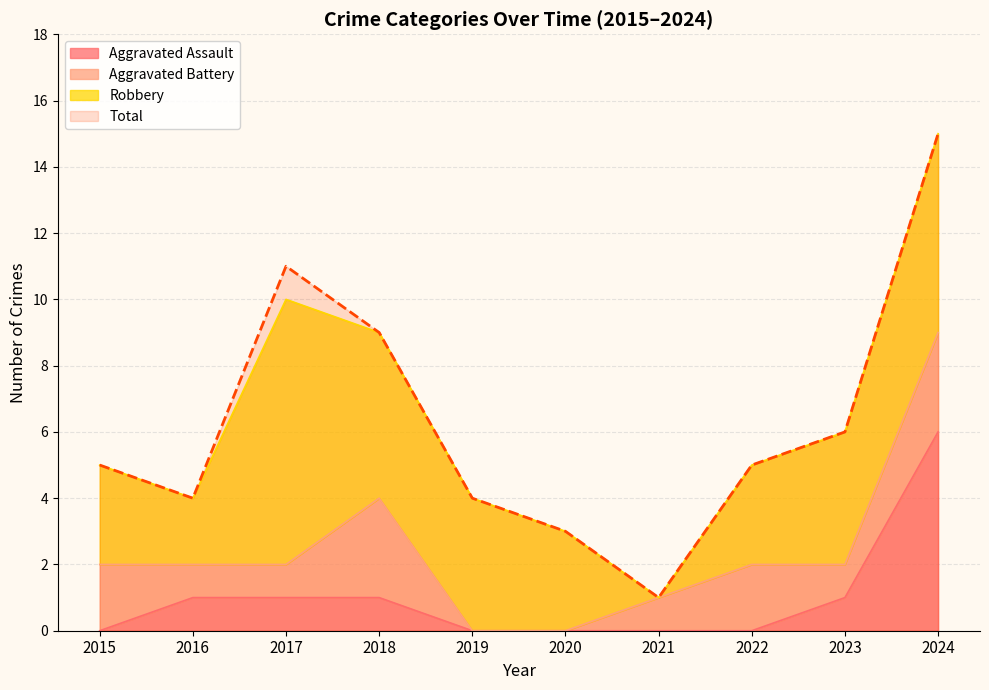

Which series has the largest range (max minus min)?

Total